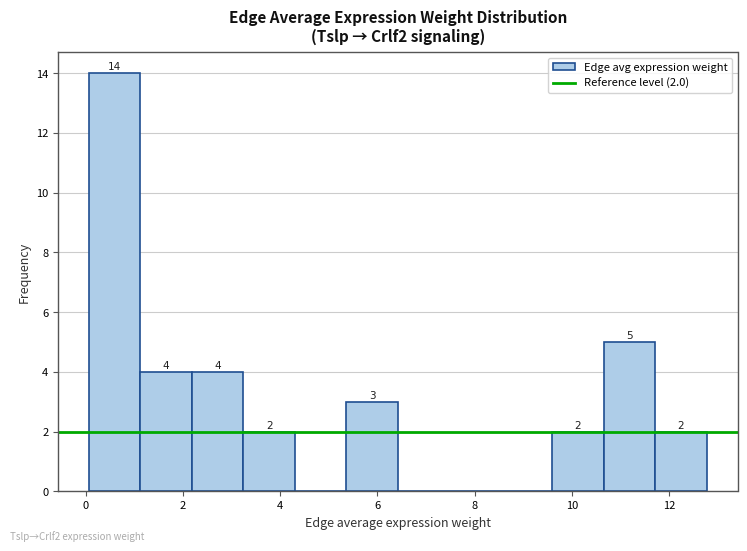

Over which range of the x-axis is the bar tallest?

0.0 to 1.2